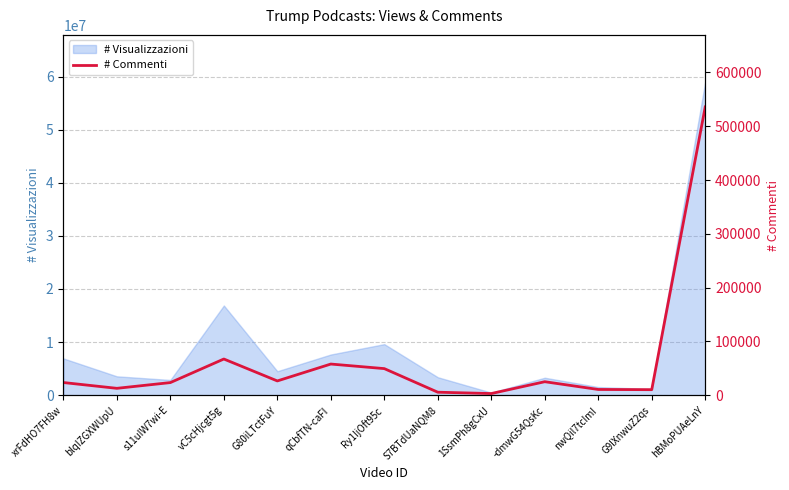

List the labels in order of value, smallest first.

1SsmPh8gCxU, S7BTdUaNQM8, G9lXnwuZ2qs, nwQil7tcImI, blqIZGXWUpU, s11uIW7wi-E, xrFdHO7FH8w, -dmwG54QsKc, G80iLTctFuY, Ry1IjOft95c, qCbfTN-caFI, vC5cHjcgt5g, hBMoPUAeLnY